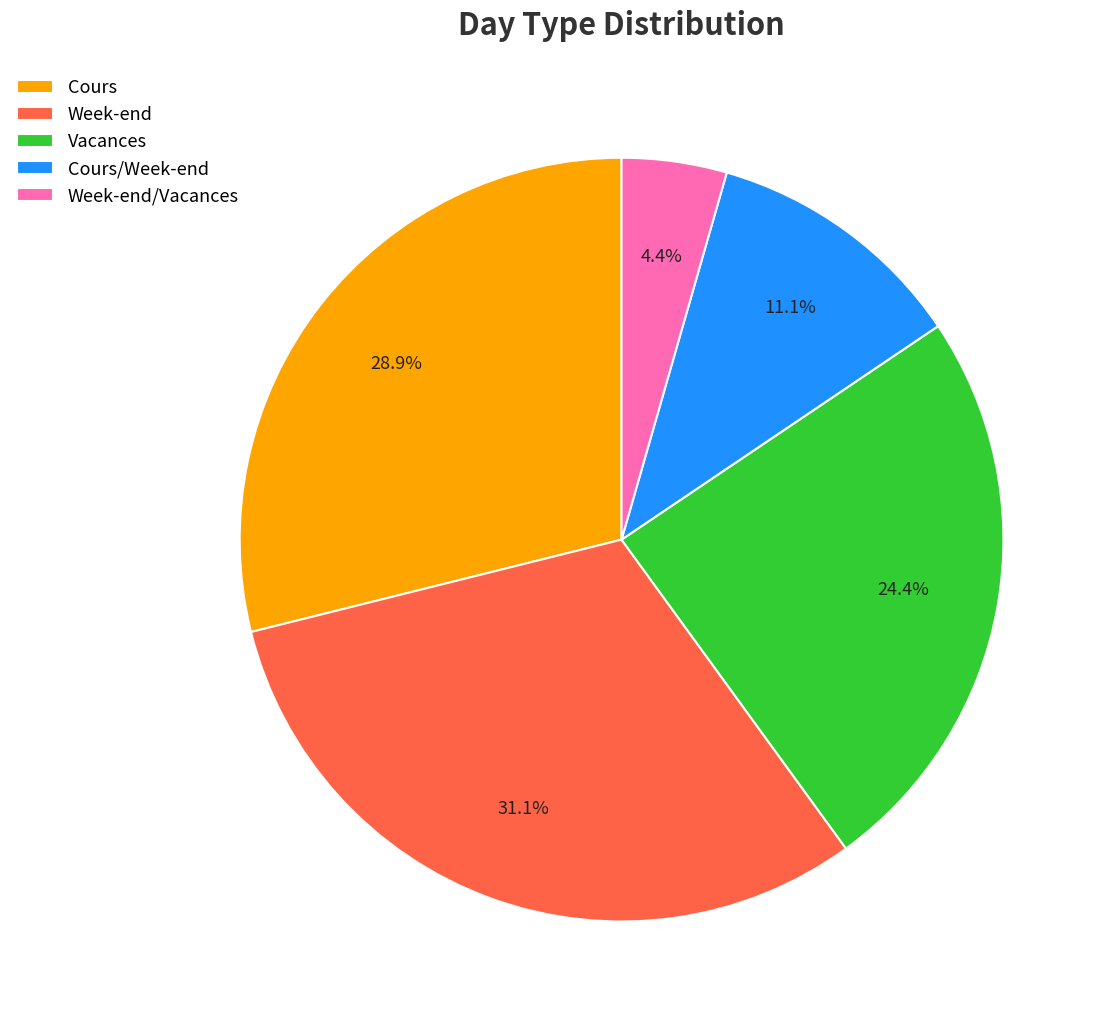

Is there a majority slice in this chart?

No